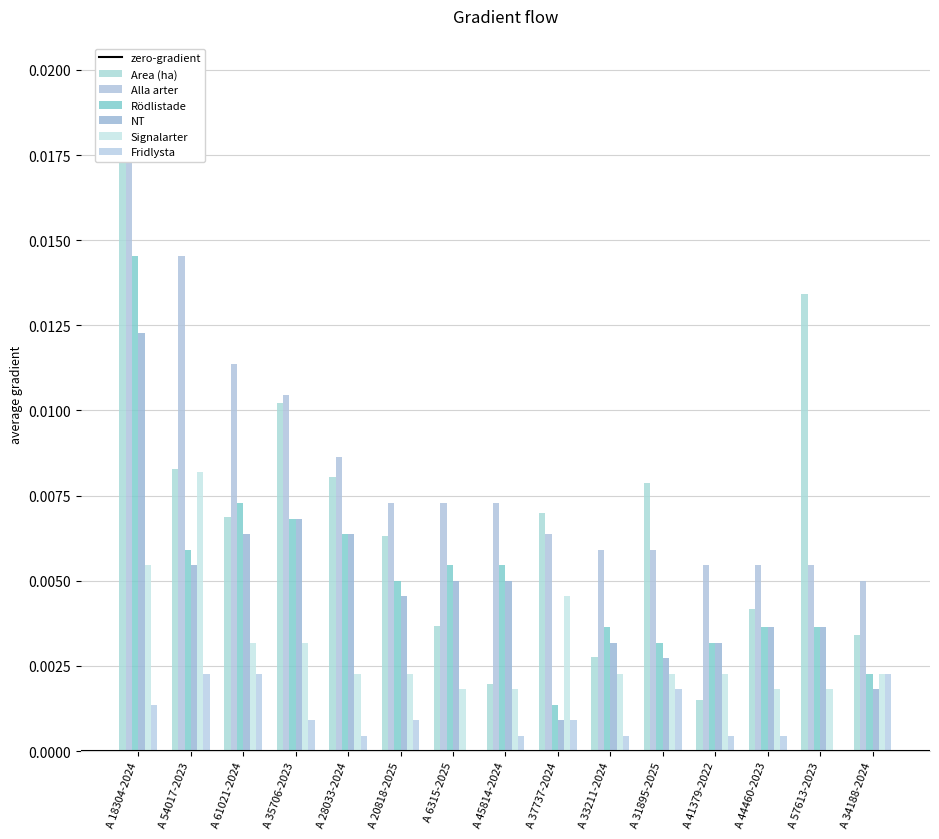

At which category is the sum across all series the highest?

A 18304-2024